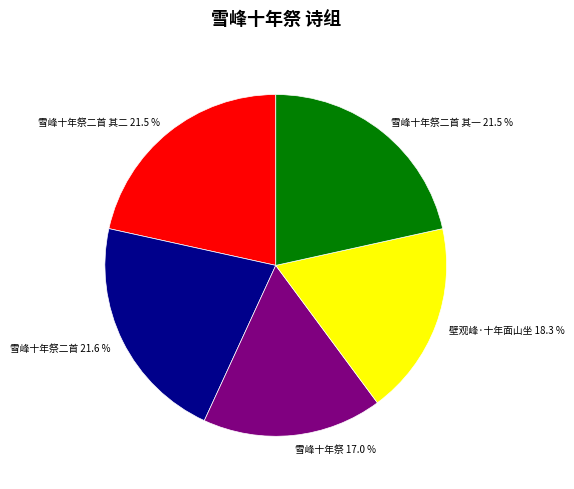

Is there a majority slice in this chart?

No